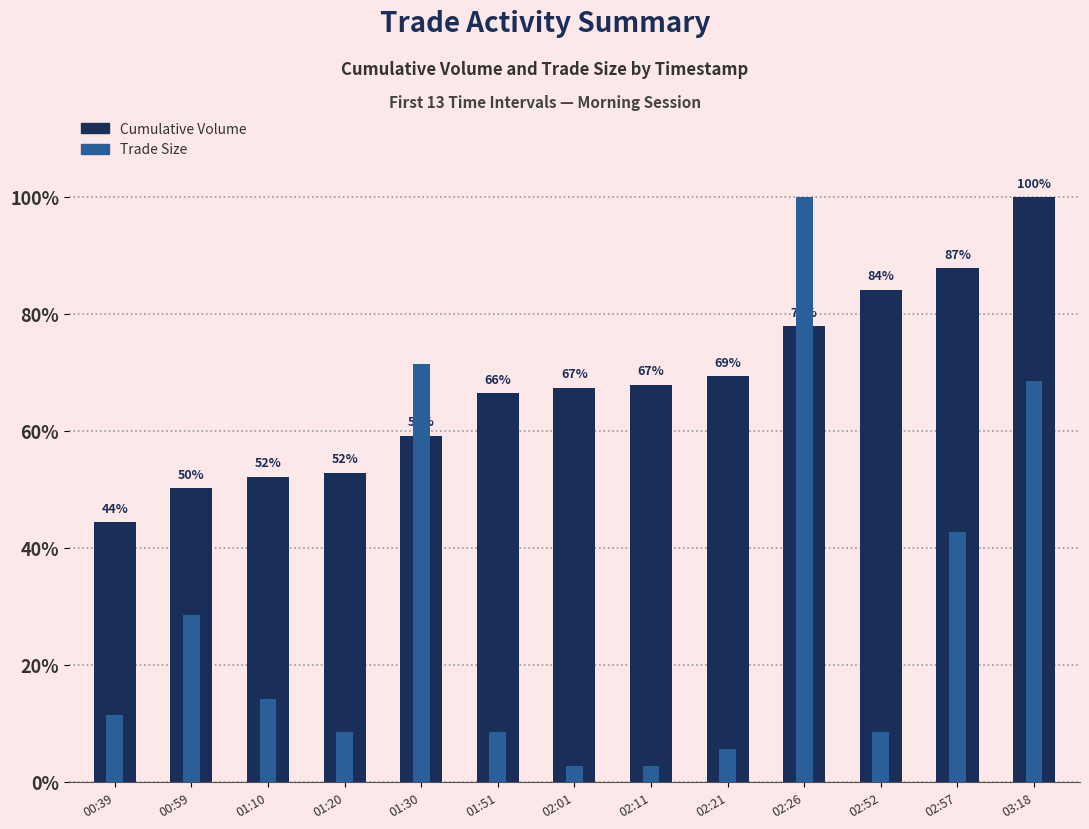

Which category has the highest value across all series?

03:18